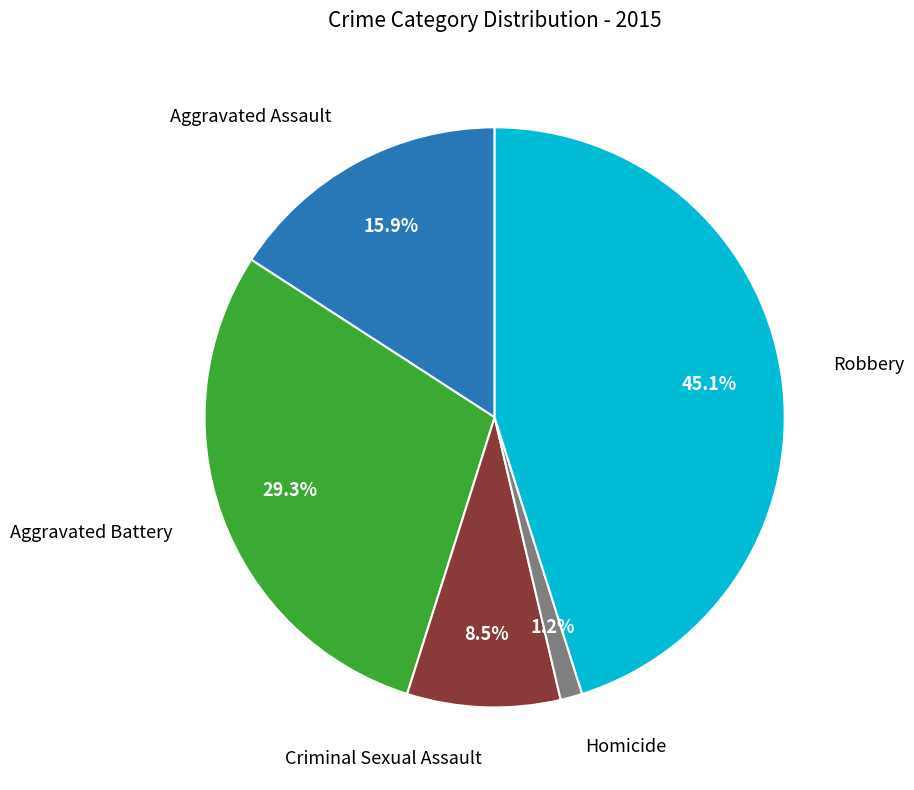

Count the number of slices in the pie.

5